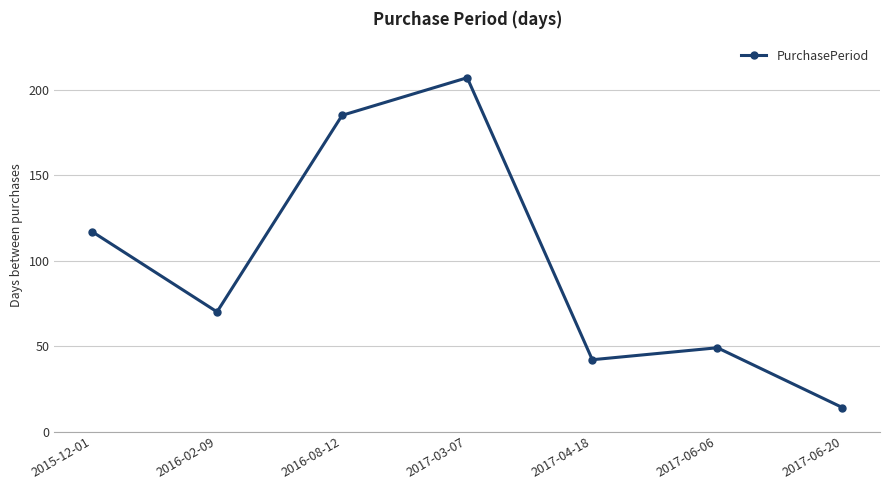

Which category has the highest value across all series?

2017-03-07